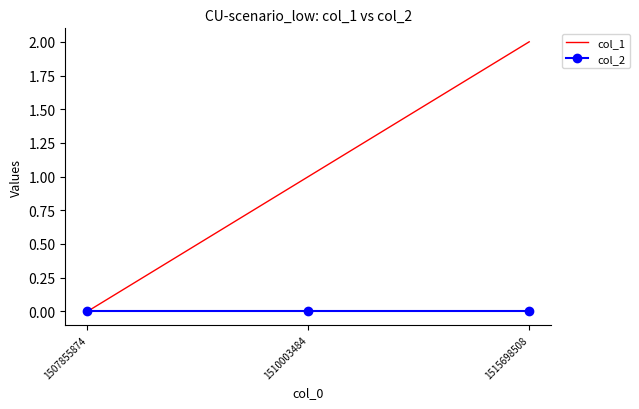

Between 1507855874 and 1515698508, which series saw the biggest shift?

col_1